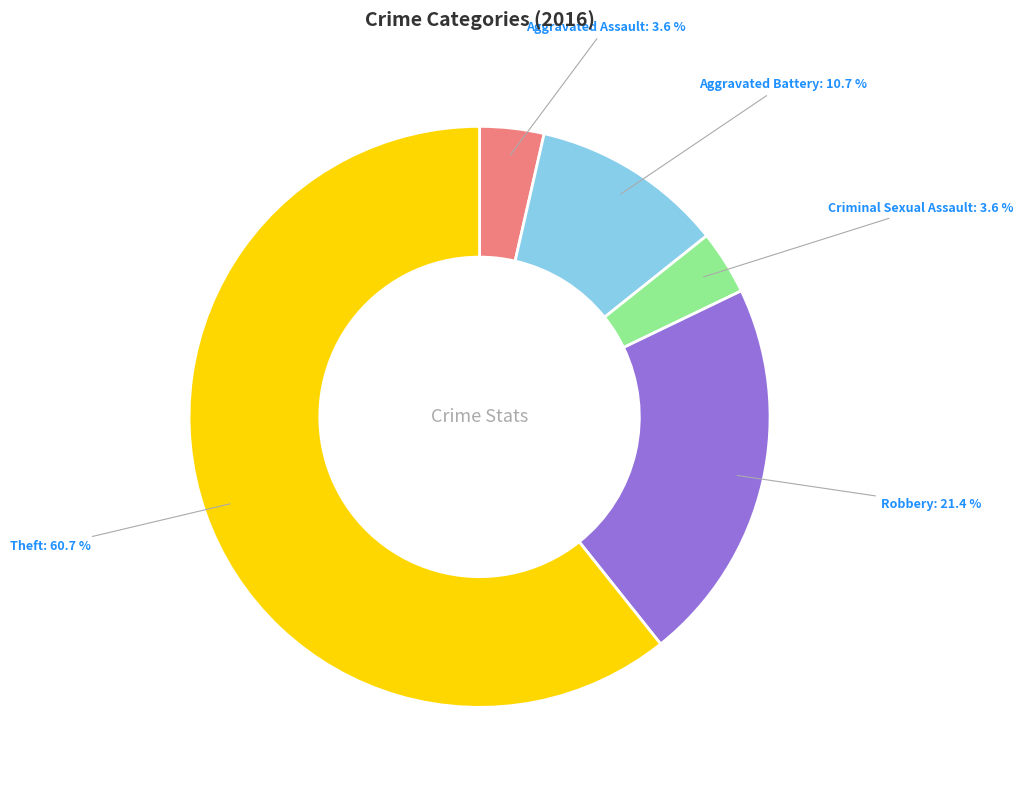

Does any single category account for the majority?

Yes